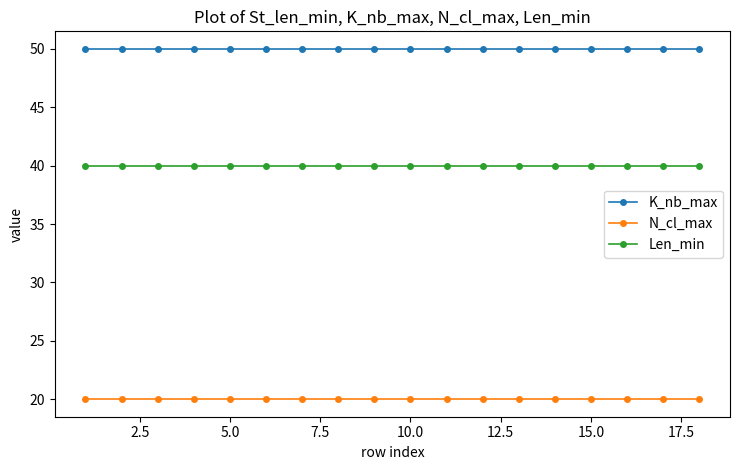

What is the value of the N_cl_max point at the 8th from the left?

20